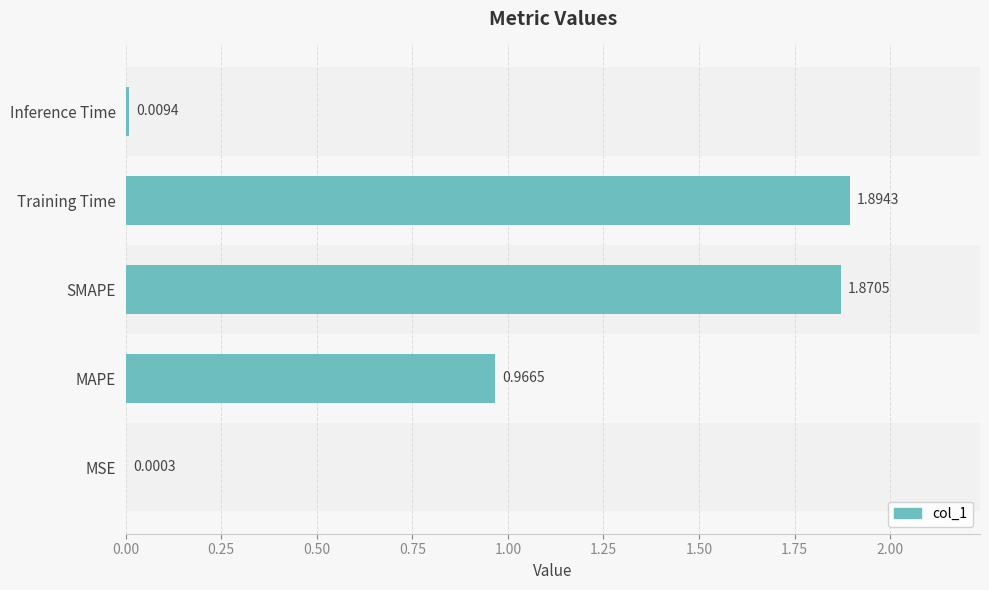

Which category has the highest value across all series?

Training Time